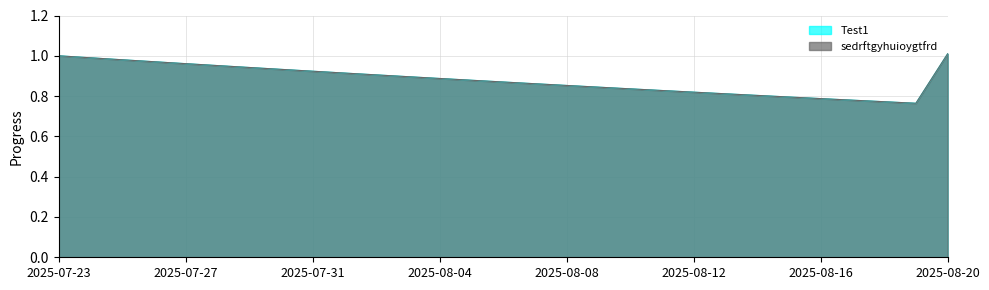

Reading right to left, list all the values displayed in this chart.

Test1: 1.0	0.8	0.8	0.8	0.8	0.8	0.8	0.8	0.8	0.8	0.8	0.8	0.9	0.9	0.9	0.9	0.9	0.9	0.9	0.9	0.9	0.9	0.9	1.0	1.0	1.0	1.0	1.0	1.0
sedrftgyhuioygtfrd: 1.0	0.8	0.8	0.8	0.8	0.8	0.8	0.8	0.8	0.8	0.8	0.8	0.9	0.9	0.9	0.9	0.9	0.9	0.9	0.9	0.9	0.9	0.9	1.0	1.0	1.0	1.0	1.0	1.0